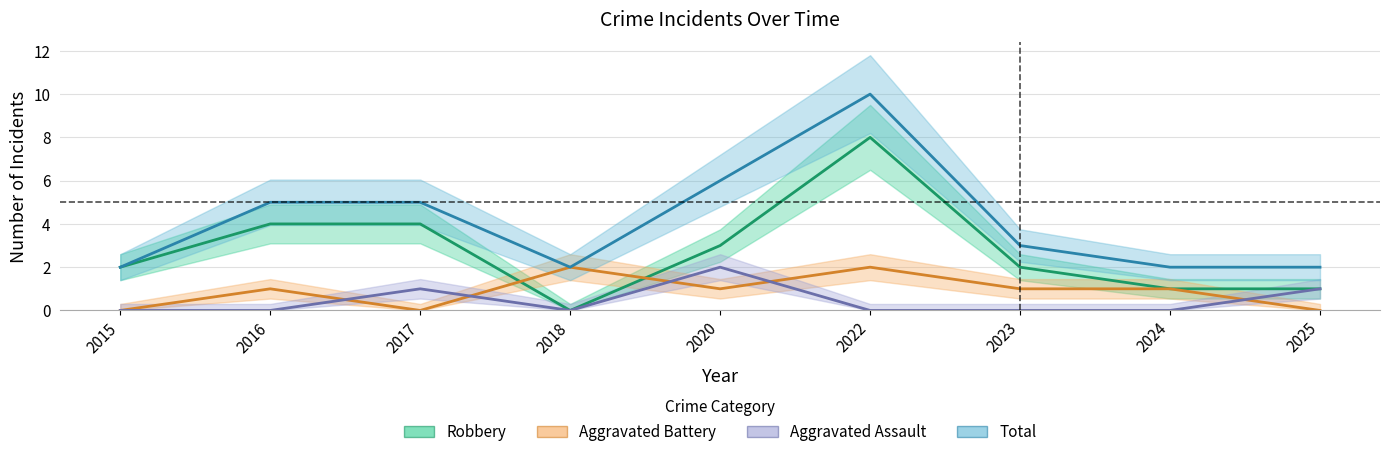

True or false: Aggravated Battery has a value of 1 at 2016.

True